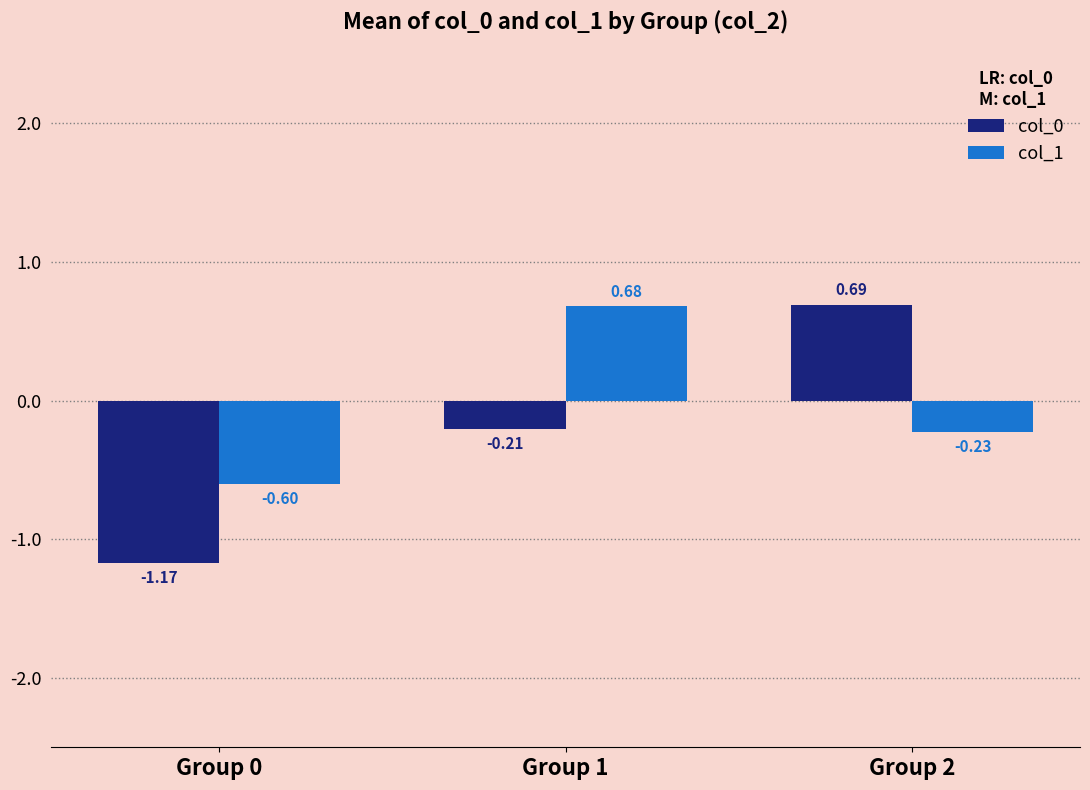

Which series has the largest total across all categories?

col_1